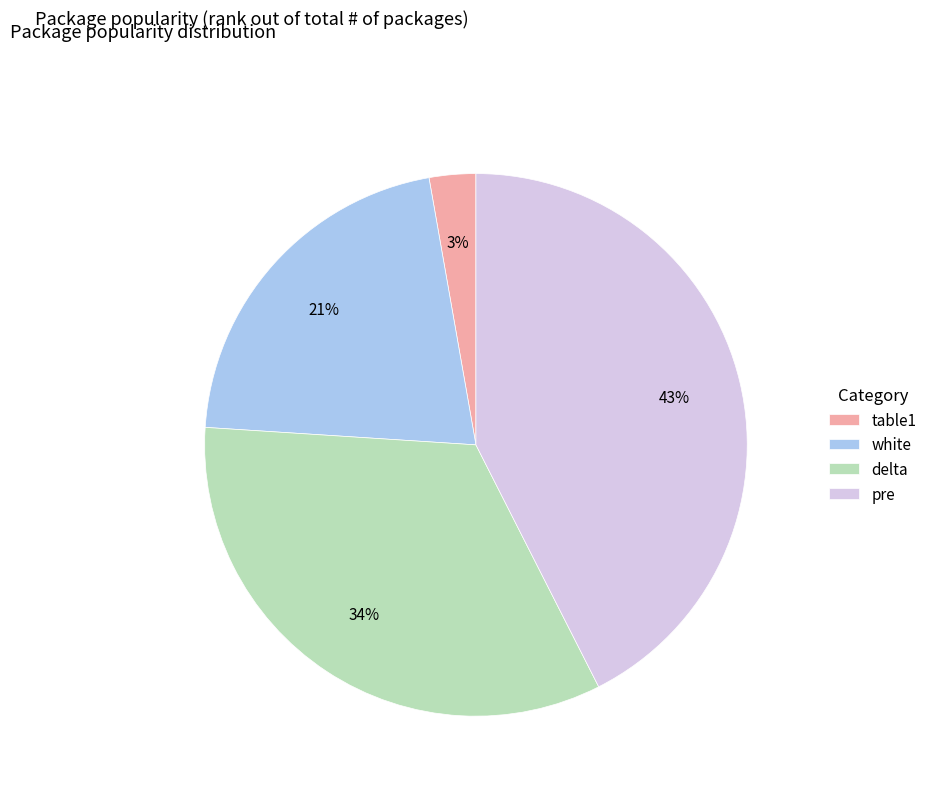

Which slice is the smallest?

table1